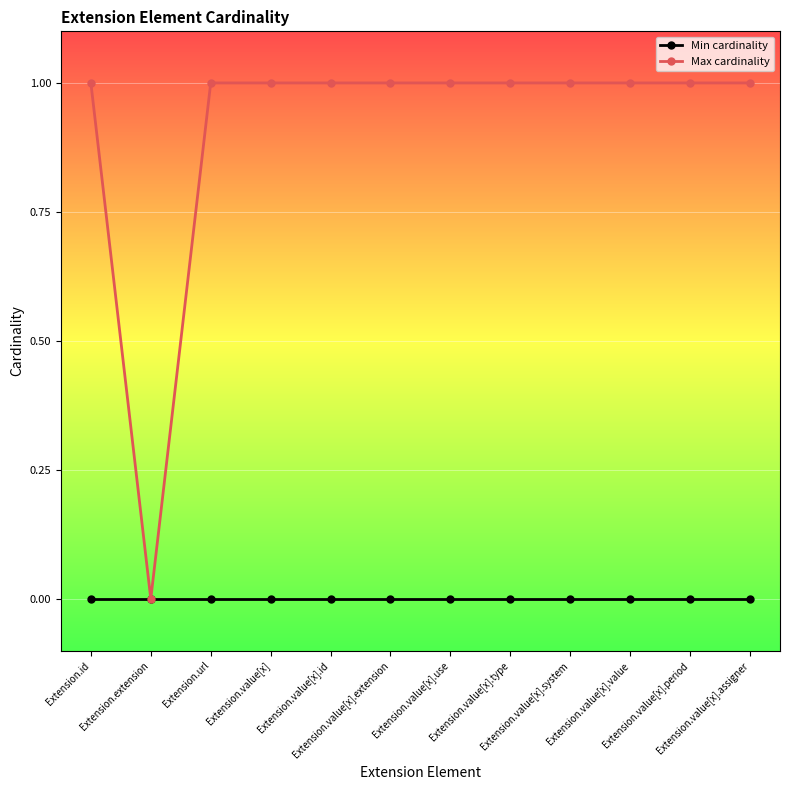

Which series has the largest total across all categories?

Max cardinality